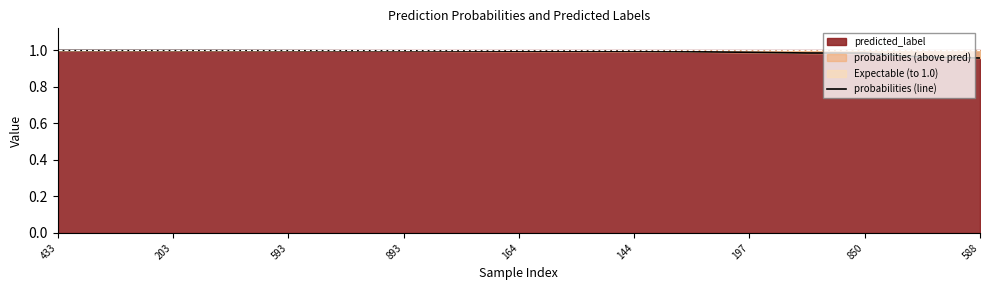

What is the label of the 14th point from the left?

13